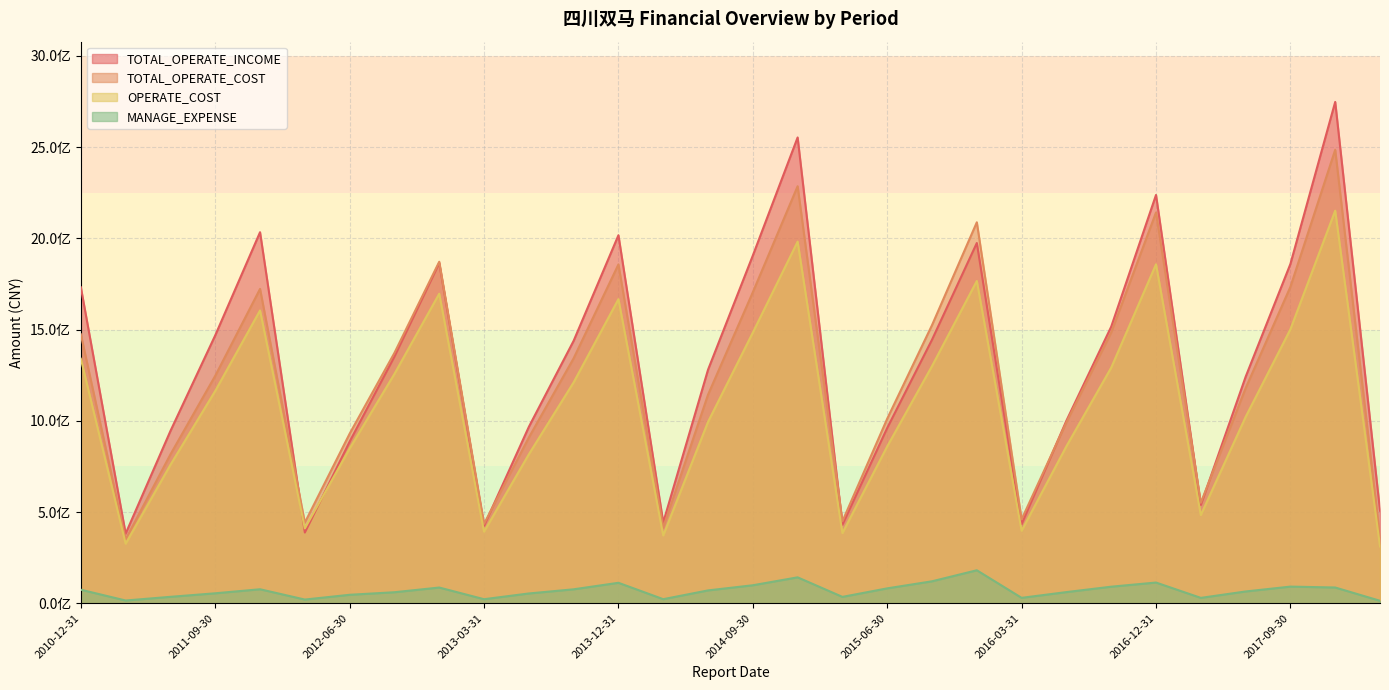

Which series has the largest total across all categories?

TOTAL_OPERATE_INCOME